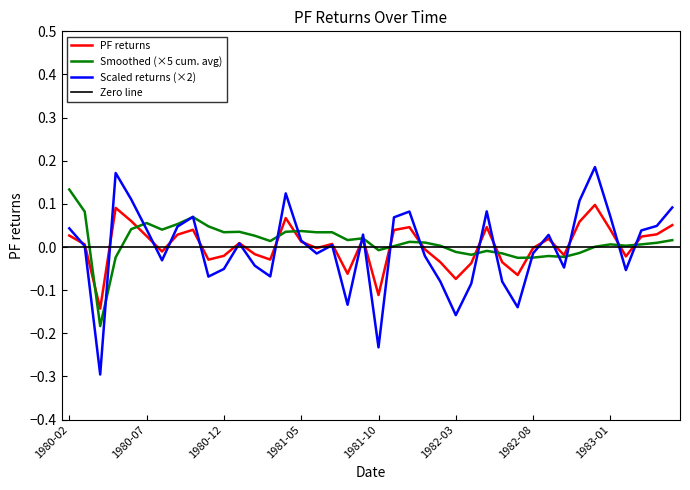

The chart shows a value of -0.3 at 1980-04. True or false?

True